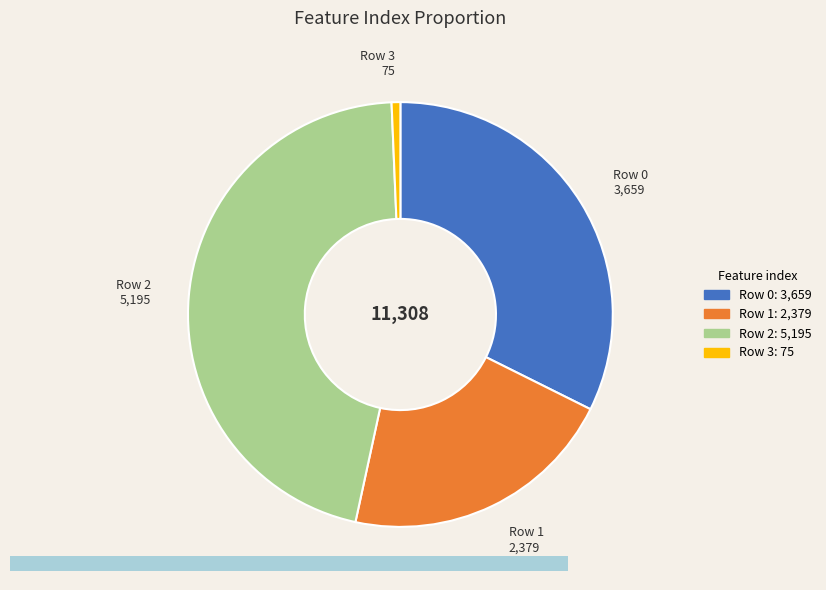

Does any single category account for the majority?

No